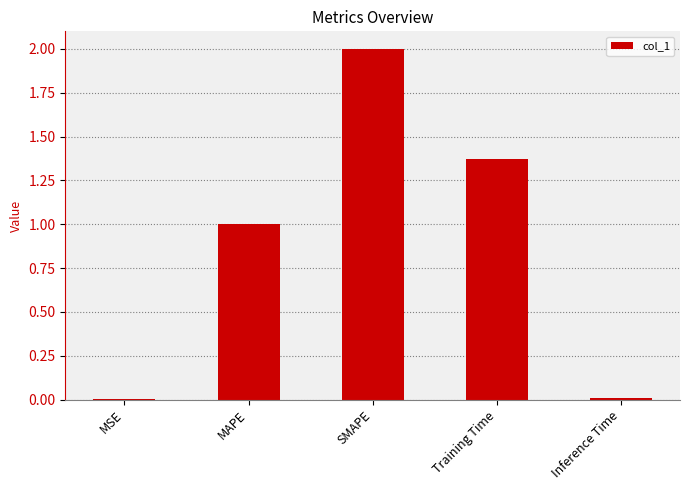

What is the sum of all values?

4.4